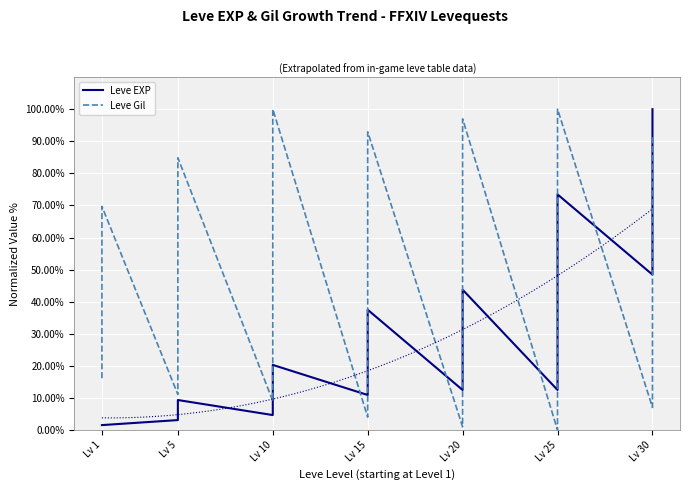

What is the value of the Leve EXP point at the 11th from the left?

7.8